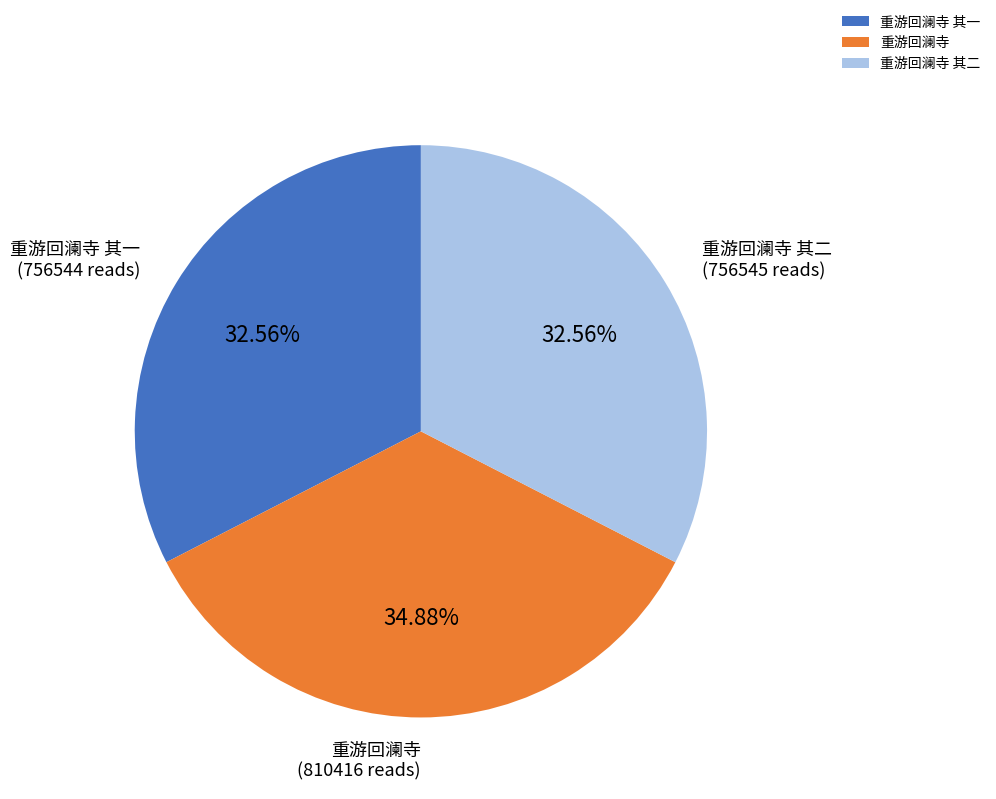

The 重游回澜寺 slice represents 25% of the pie. True or false?

False